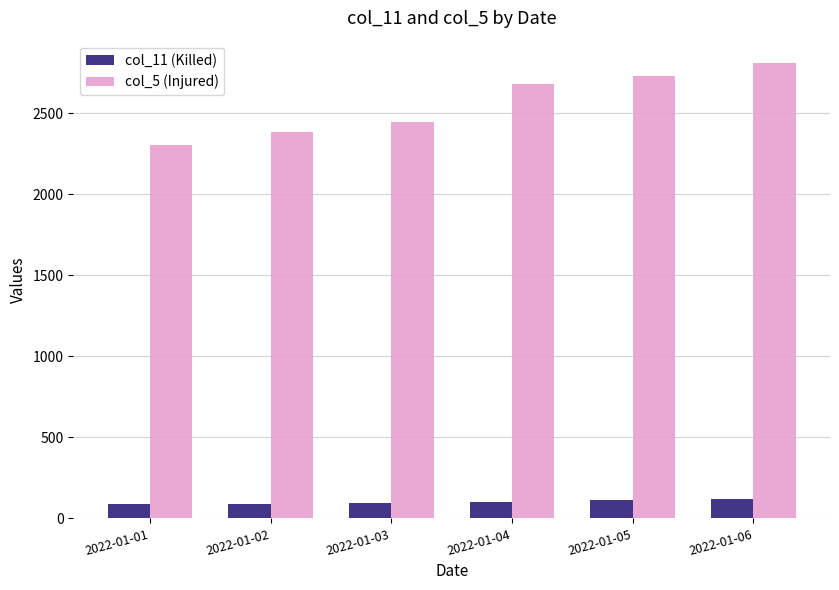

Which label corresponds to the largest value in the chart?

2022-01-06